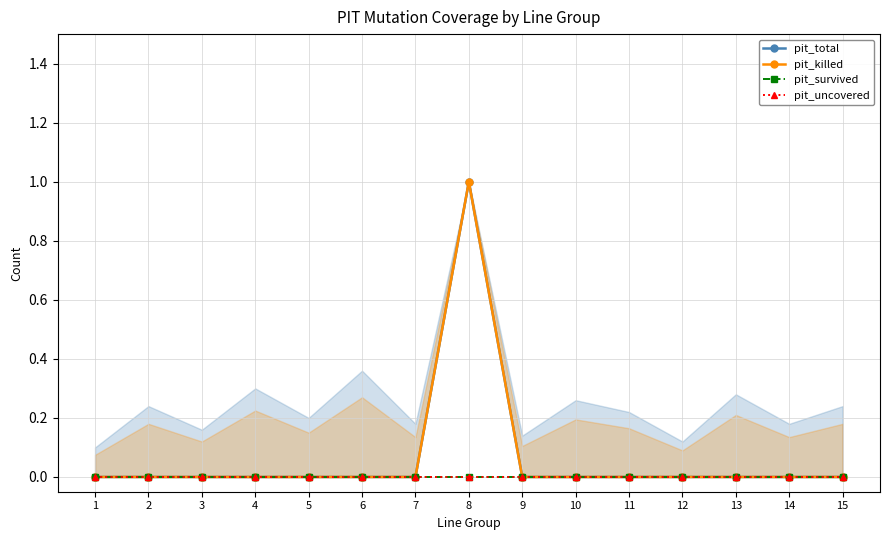

Reading left to right, what are all the values shown in this chart?

pit_total: 0	0	0	0	0	0	0	1	0	0	0	0	0	0	0
pit_killed: 0	0	0	0	0	0	0	1	0	0	0	0	0	0	0
pit_survived: 0	0	0	0	0	0	0	0	0	0	0	0	0	0	0
pit_uncovered: 0	0	0	0	0	0	0	0	0	0	0	0	0	0	0